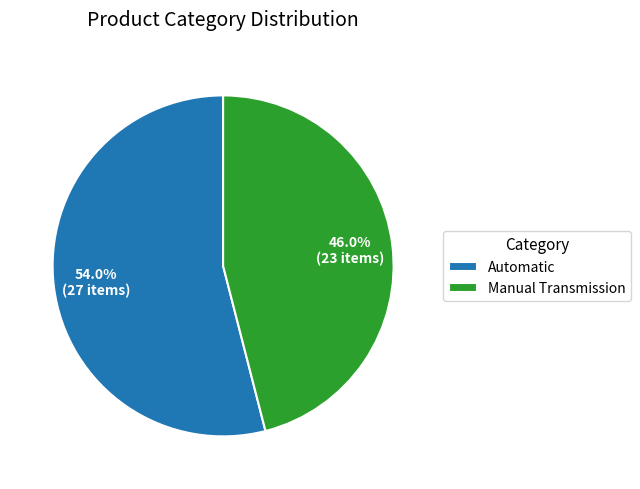

What is the largest slice in the pie chart?

Automatic